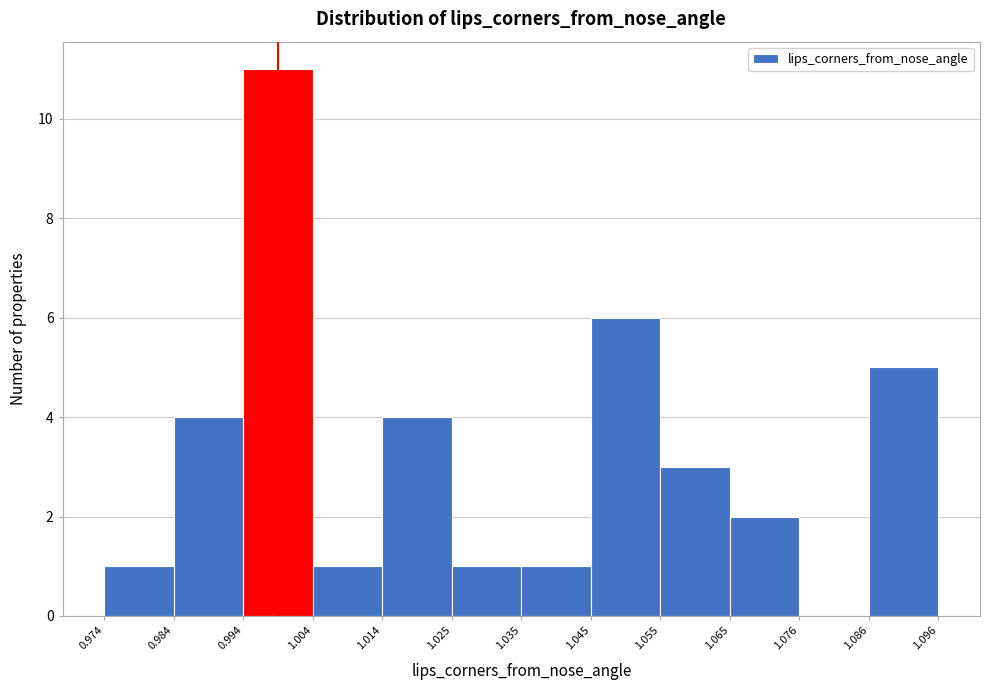

Reading left to right, transcribe this chart: for each bar, give the range it covers on the x-axis and its height. The values are not printed on the chart, so give them approximately, as read against the axis.

0.974 to 0.984: 1
0.984 to 0.994: 4
0.994 to 1.004: 11
1.004 to 1.014: 1
1.014 to 1.025: 4
1.025 to 1.035: 1
1.035 to 1.045: 1
1.045 to 1.055: 6
1.055 to 1.065: 3
1.065 to 1.076: 2
1.076 to 1.086: 0
1.086 to 1.096: 5